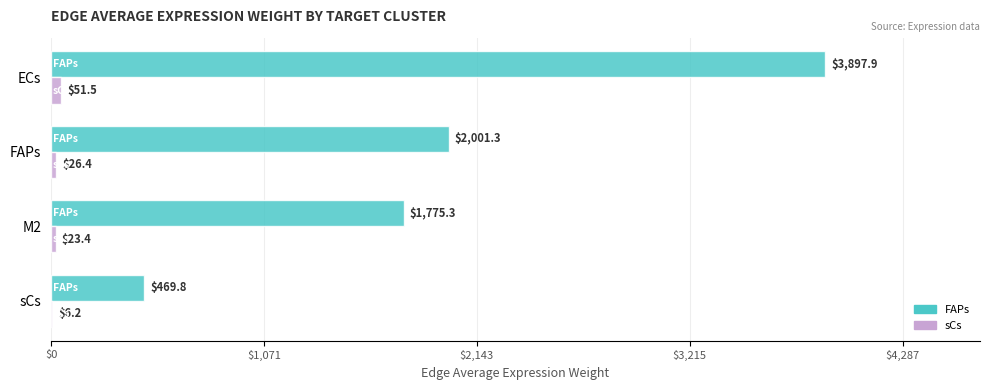

How many values in the sCs series exceed 26?

2